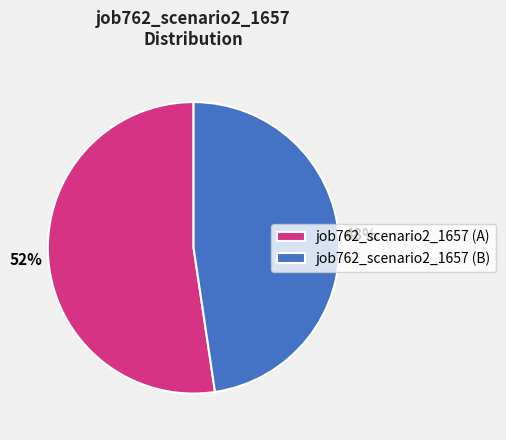

Which slice is the smallest?

job762_scenario2_1657 (B)